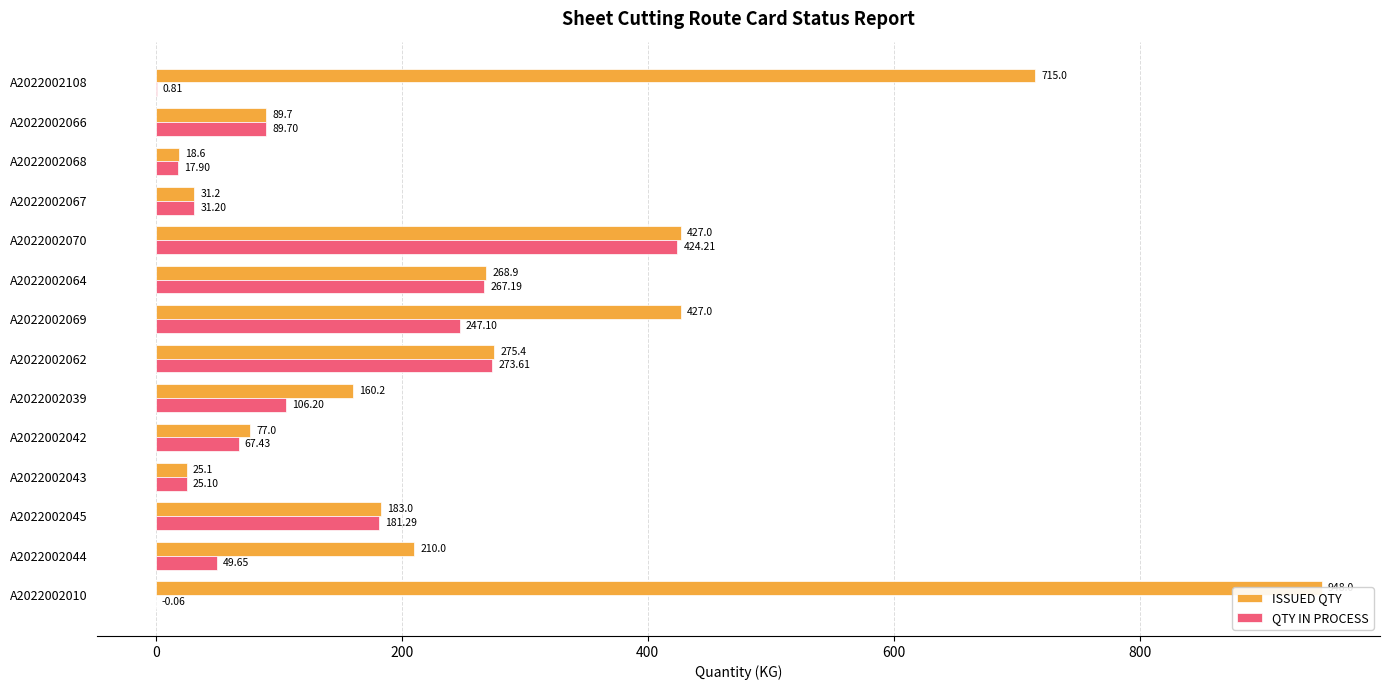

Does the chart contain stacked bars?

No